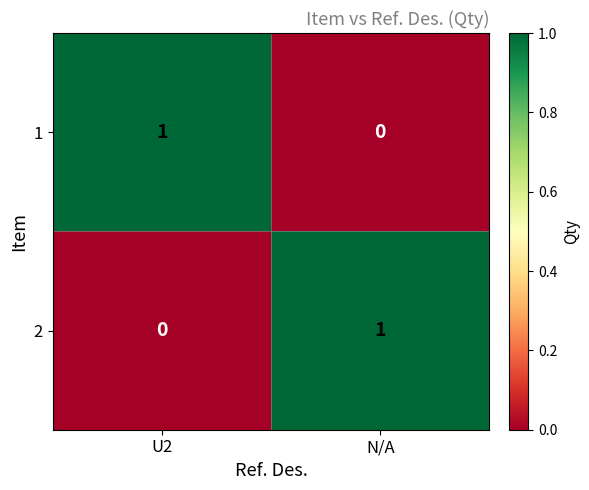

Which category has the highest value in the 1 series?

U2